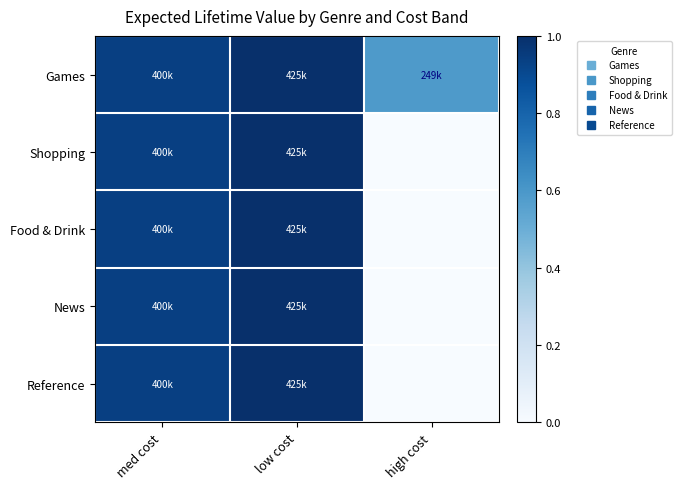

Reading left to right, transcribe all the data shown in this chart.

Games: med cost=0.9	low cost=1.0	high cost=0.6
Shopping: med cost=0.9	low cost=1.0	high cost=0.0
Food & Drink: med cost=0.9	low cost=1.0	high cost=0.0
News: med cost=0.9	low cost=1.0	high cost=0.0
Reference: med cost=0.9	low cost=1.0	high cost=0.0